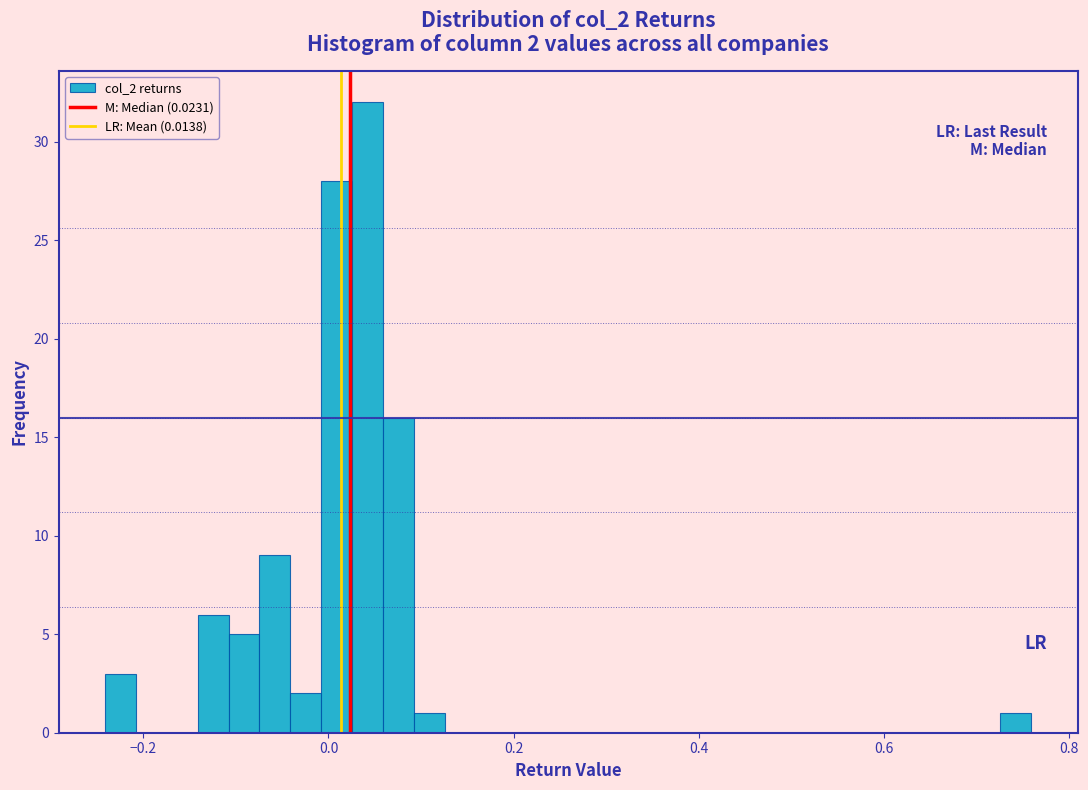

Read against the x-axis, roughly where is the centre of the tallest bar?

0.04